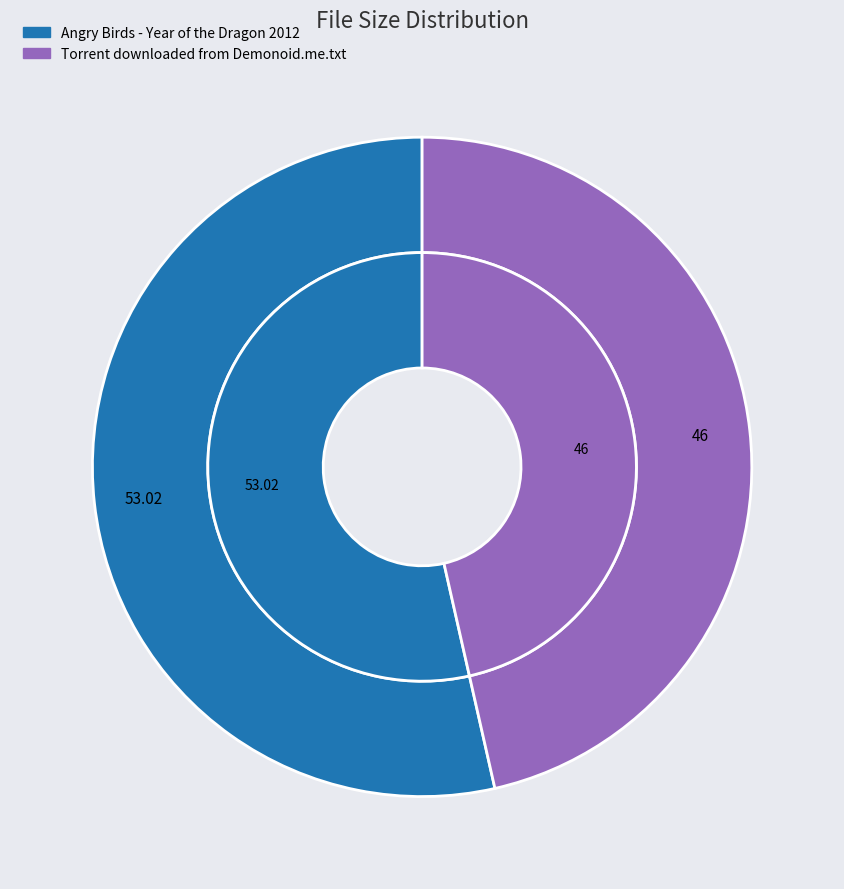

What is the change in value from Angry Birds - Year of the Dragon 2012 to Torrent downloaded from Demonoid.me.txt?

-7.0